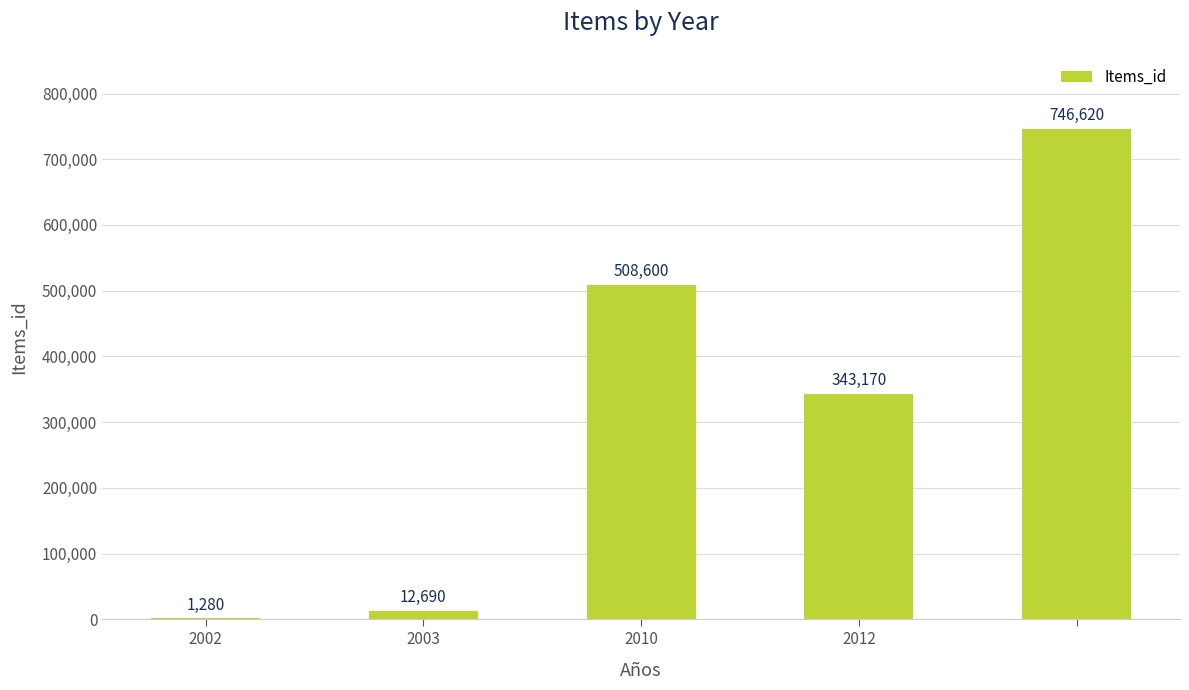

What is the sum of all values?

1612360